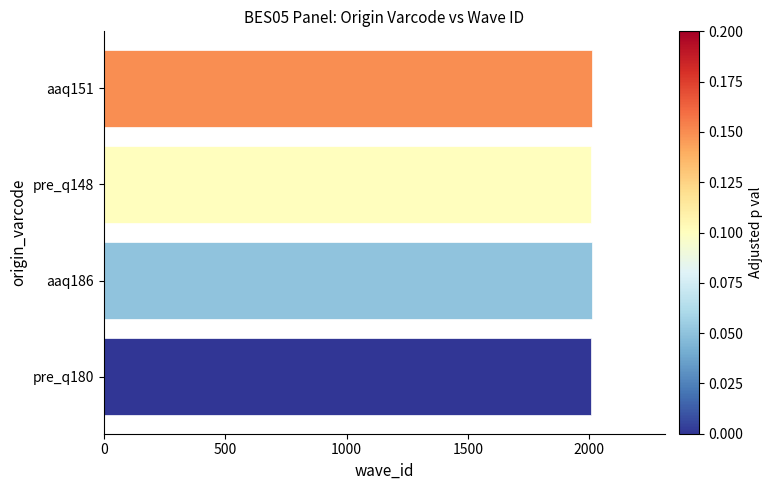

True or false: the data shows 2010 at aaq186.

True